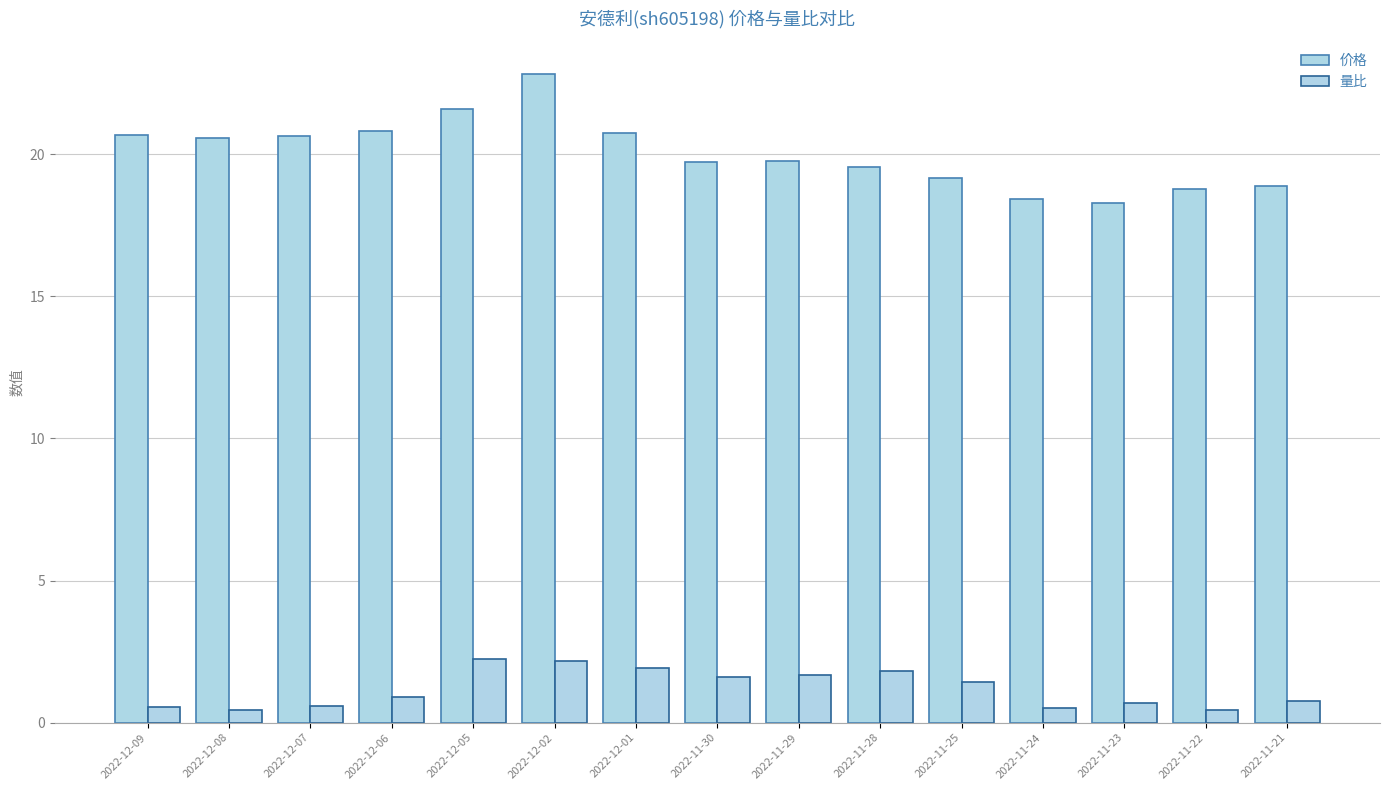

Rank the categories by 量比 value from highest to lowest.

2022-12-05, 2022-12-02, 2022-12-01, 2022-11-28, 2022-11-29, 2022-11-30, 2022-11-25, 2022-12-06, 2022-11-21, 2022-11-23, 2022-12-07, 2022-12-09, 2022-11-24, 2022-11-22, 2022-12-08